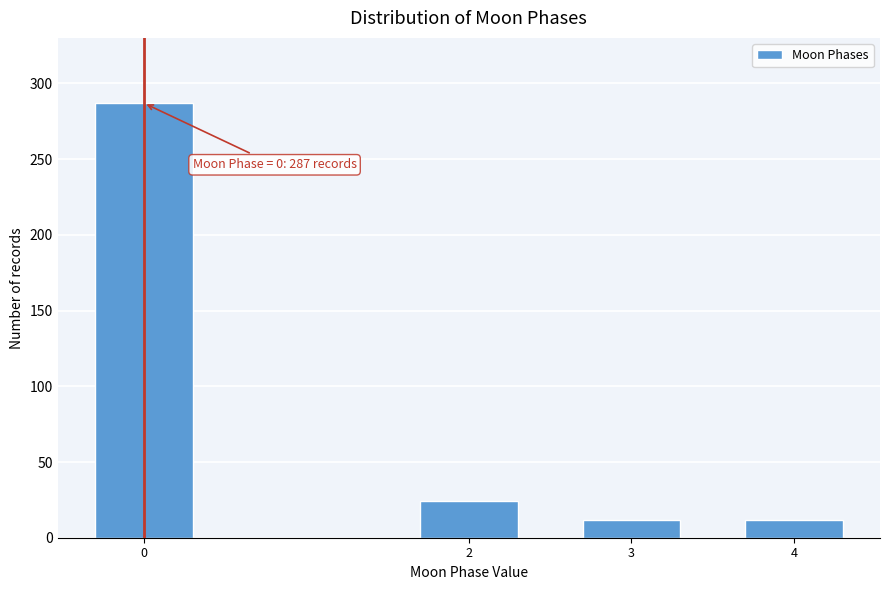

Reading left to right, transcribe all the data shown in this chart.

287	24	12	12